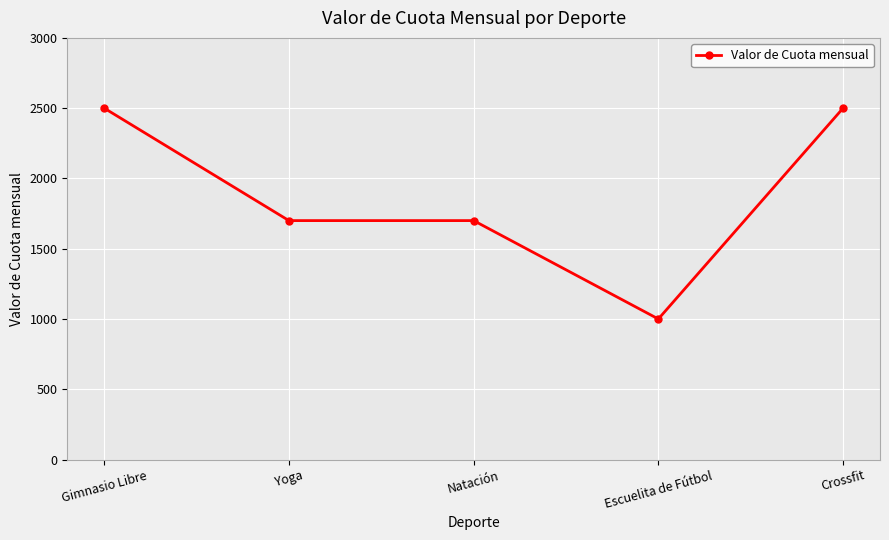

True or false: the data shows 1700 at Yoga.

True